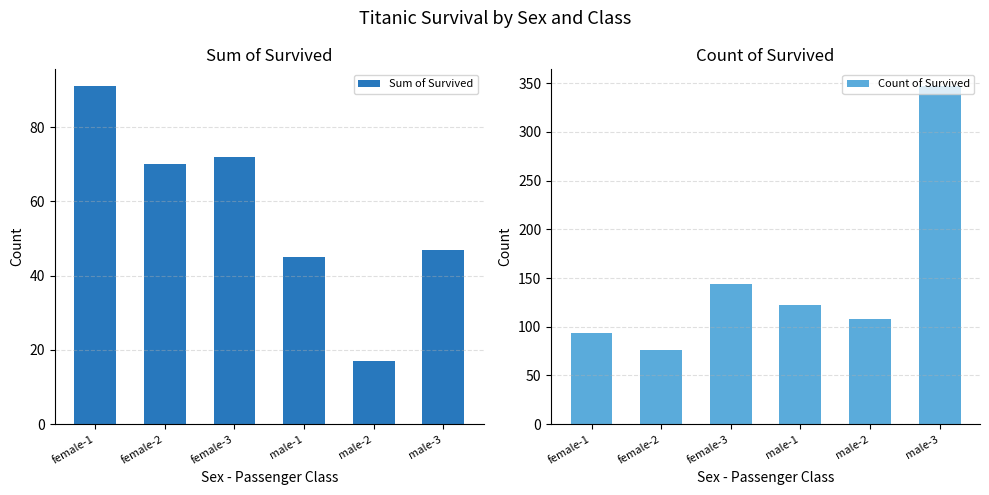

What is the approximate value of Count of Survived at male-2, to the nearest 50?

100